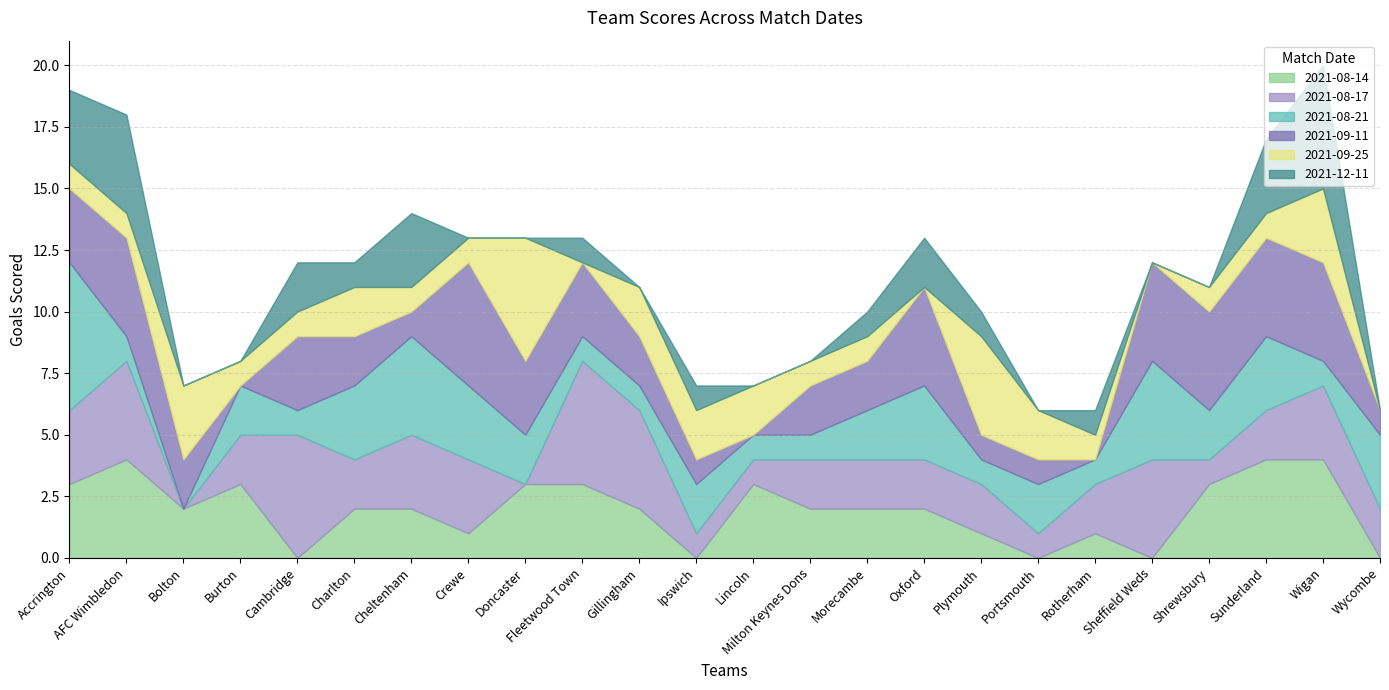

How many data points in X2021.08.17 are above 2?

9